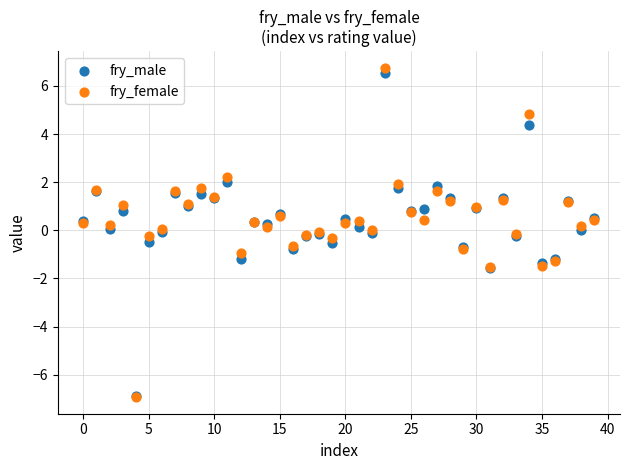

What are all the series names shown in the legend?

fry_male, fry_female